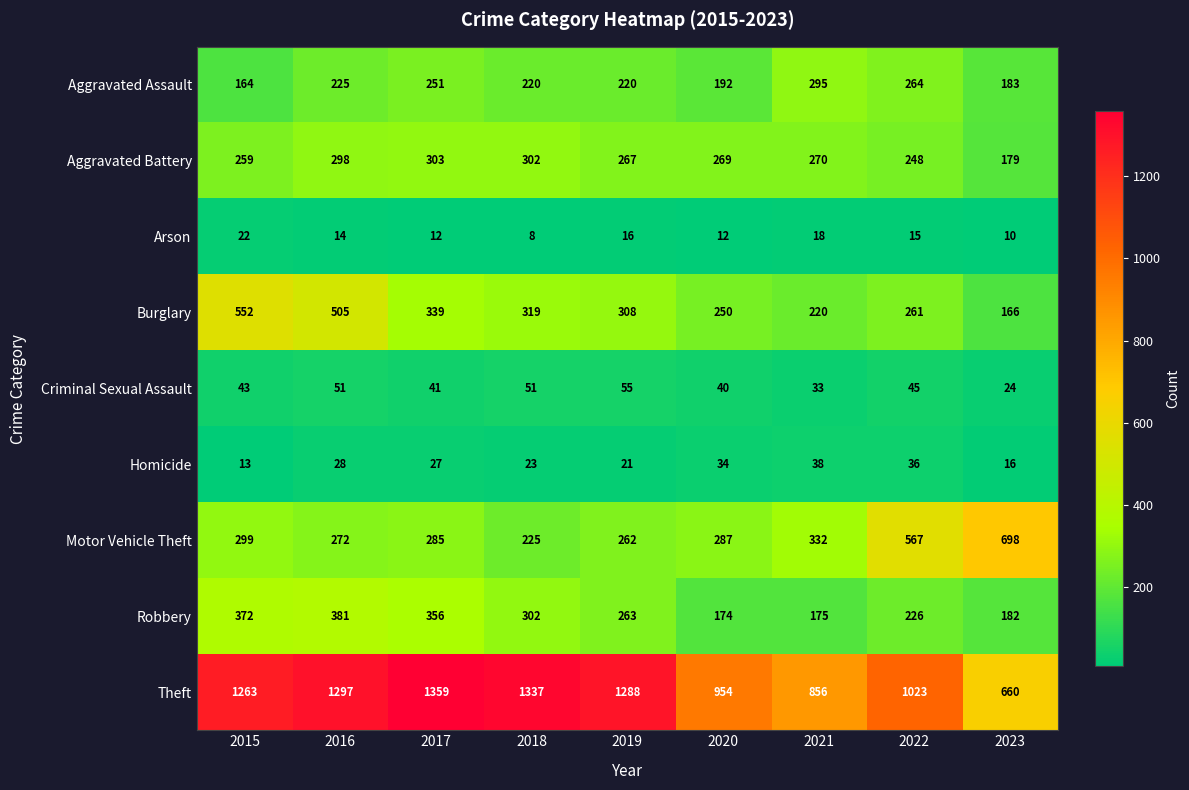

What is the sum of the Aggravated Battery values at 2016 and 2018?

600